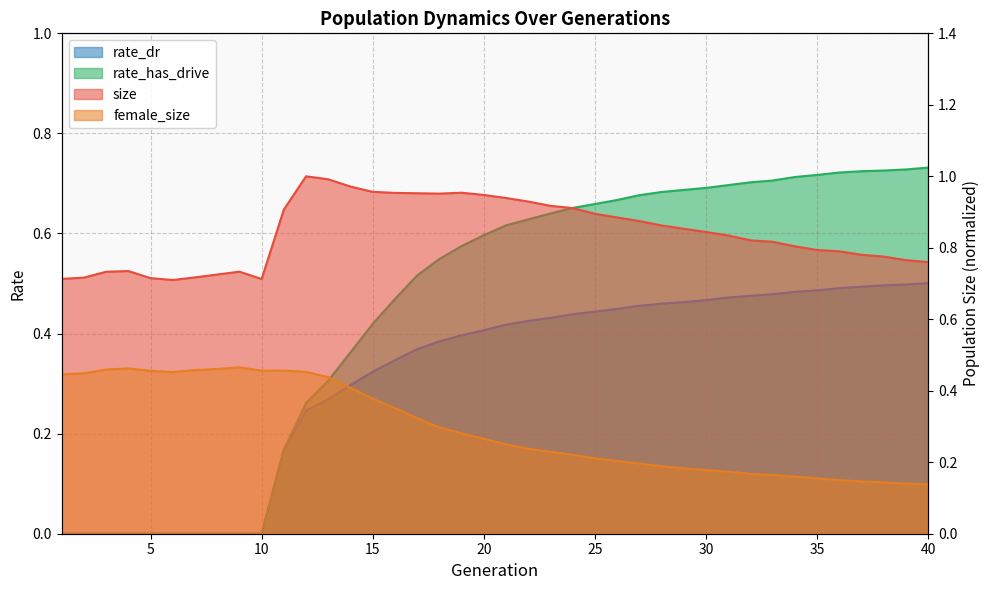

True or false: size and rate_dr cross at least once.

False